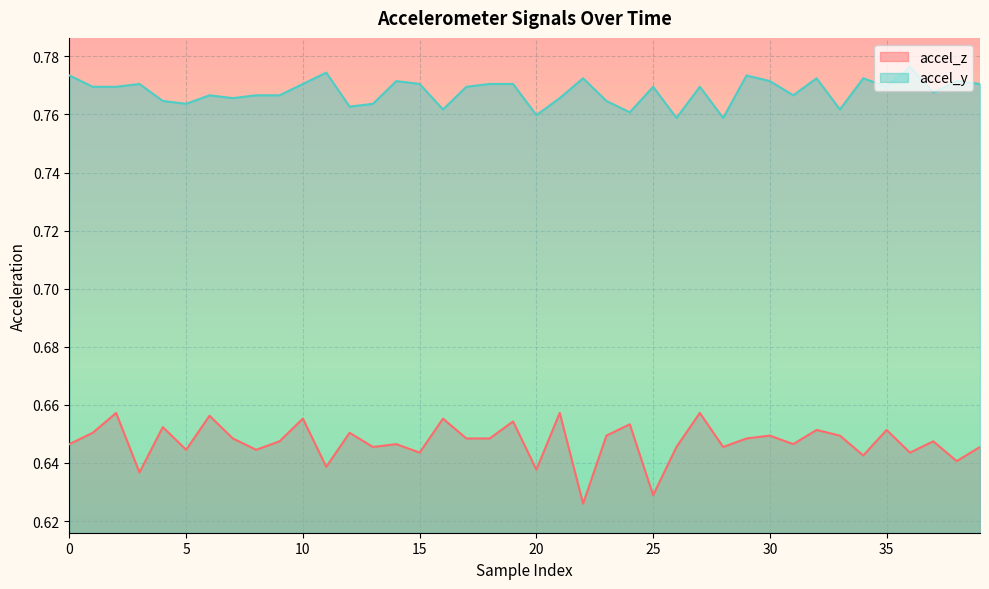

Count the accel_y values in the range 0 to 1.

40